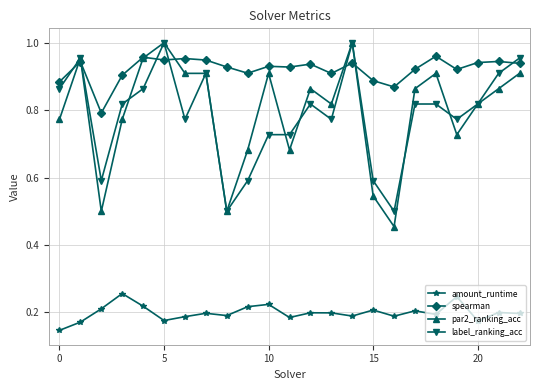

Which series has the widest spread of values?

par2_ranking_acc